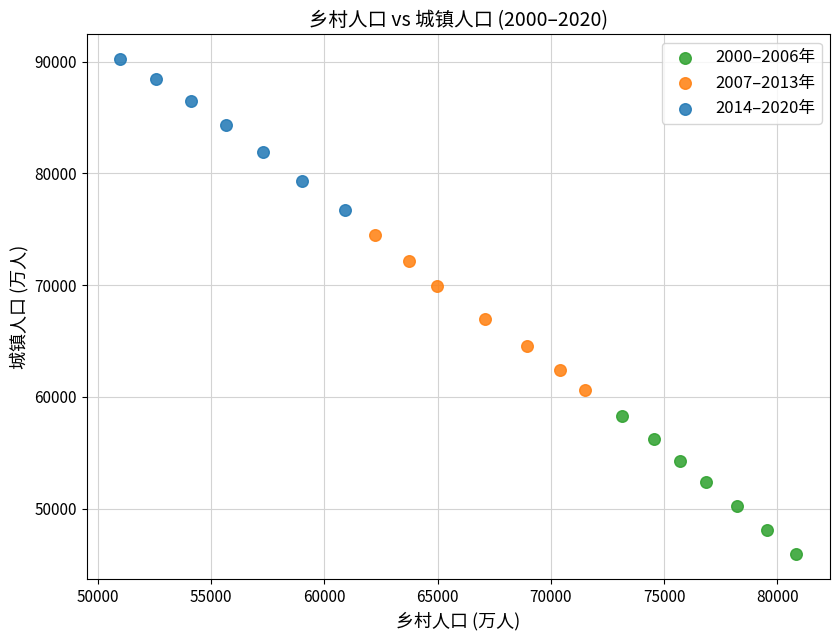

Which series has the widest spread of Y values?

2007–2013年